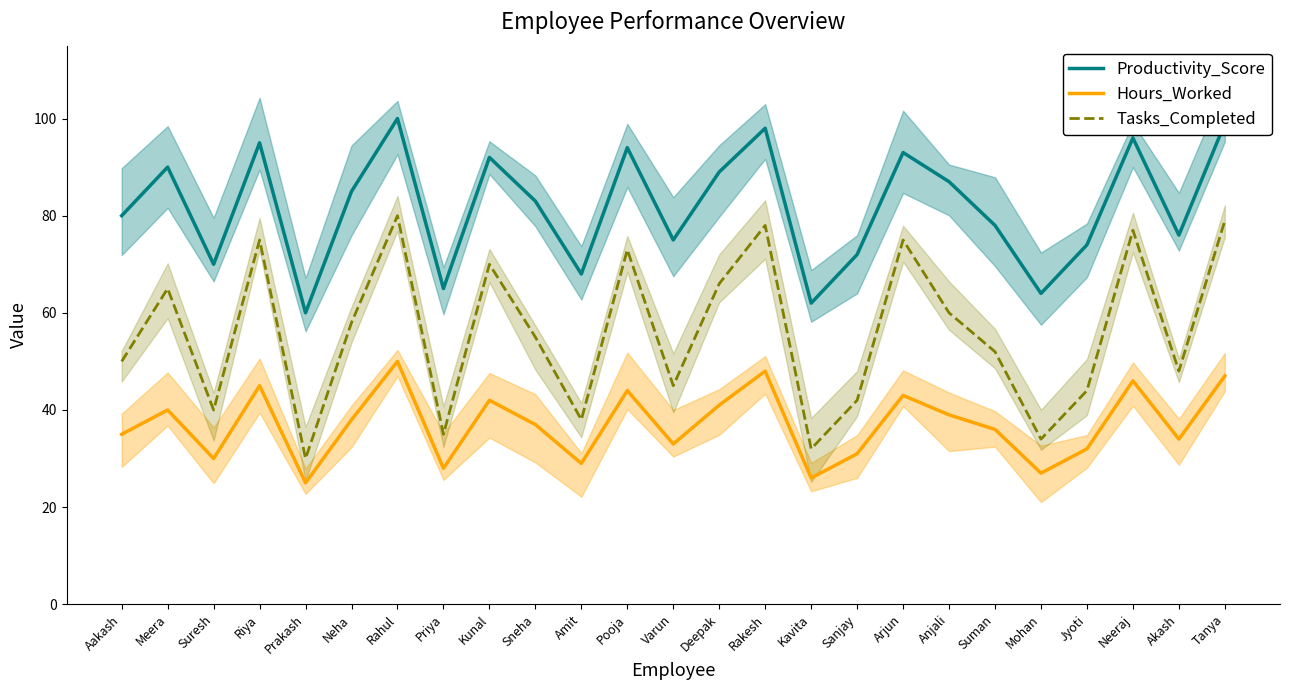

Is the value of Hours_Worked at Jyoti greater than the value of Productivity_Score at Neha?

No